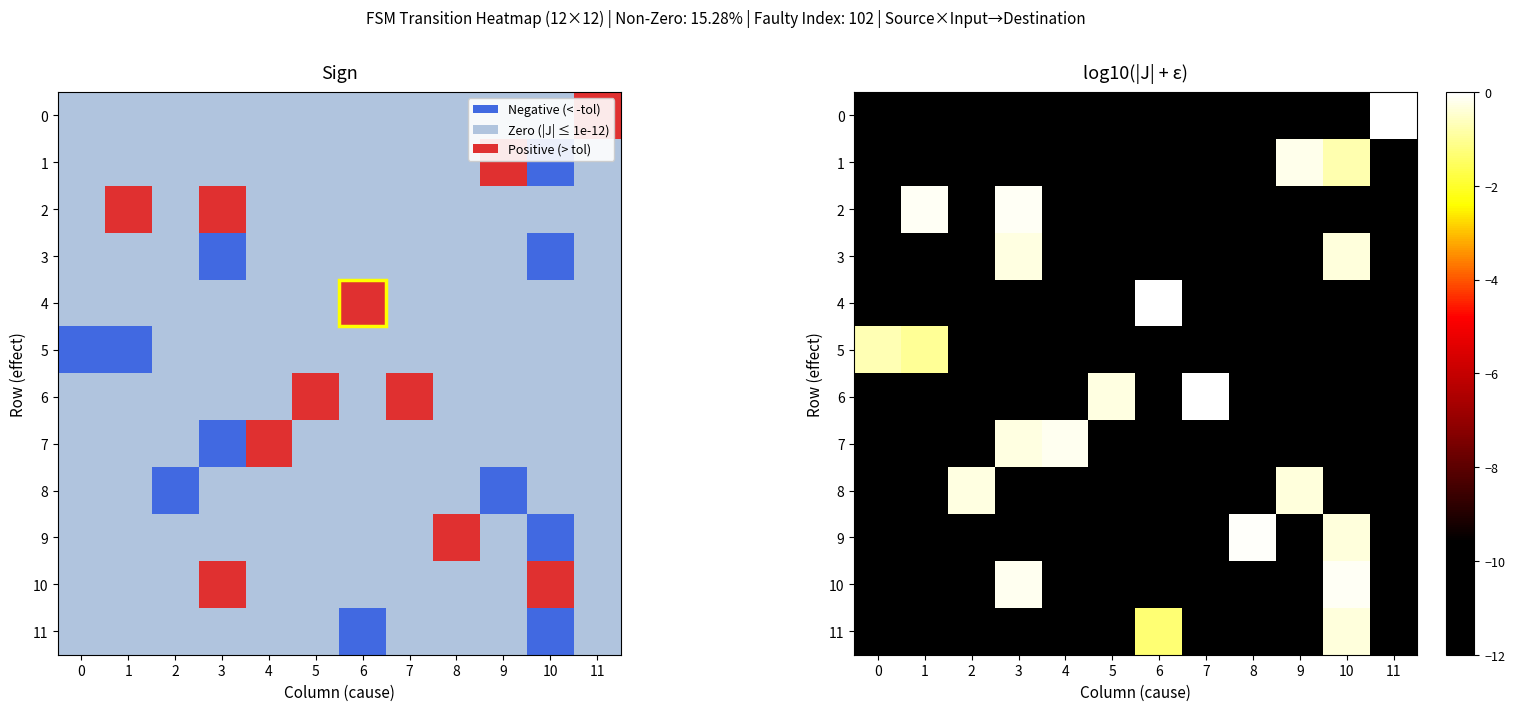

The value of 7 at 4 is -0.2. True or false?

False